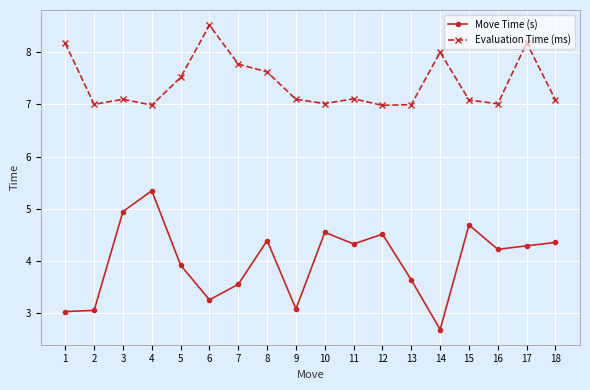

True or false: Evaluation Time (ms) and Move Time (s) cross at least once.

False